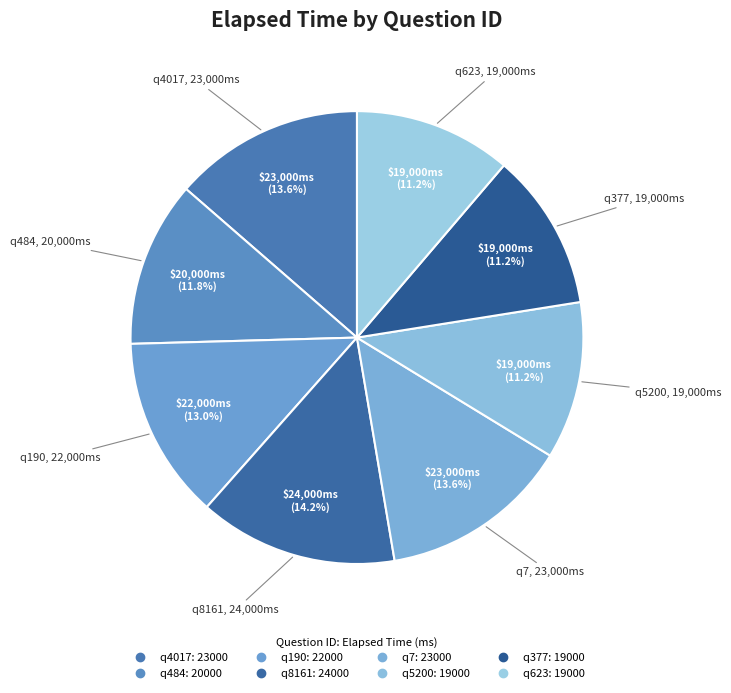

What percentage do q190 and q377 together represent?

24.3%